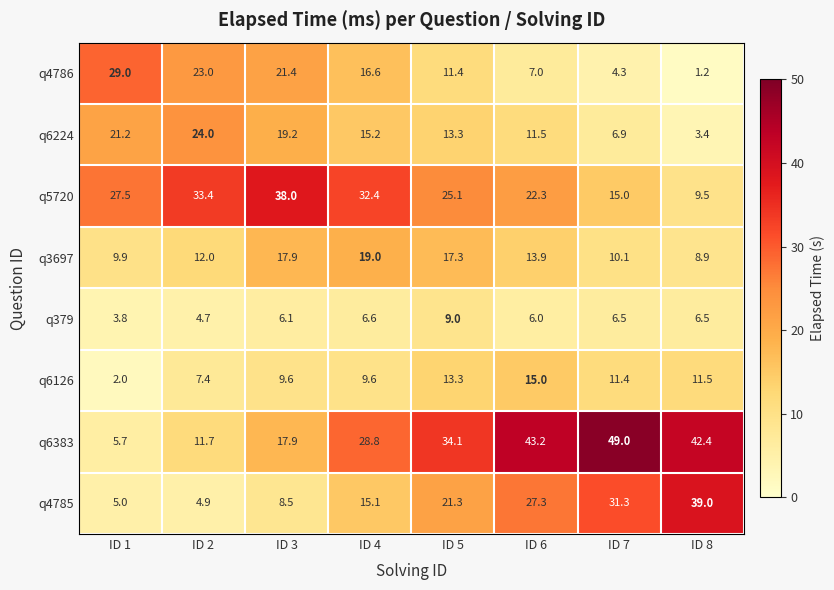

Rank the series at ID 2 from highest to lowest value.

q5720, q6224, q4786, q3697, q6383, q6126, q4785, q379